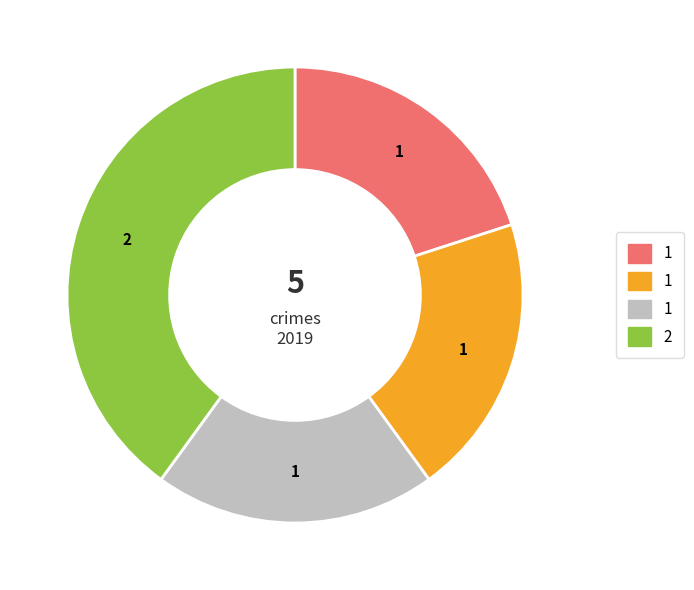

Is there a majority slice in this chart?

No